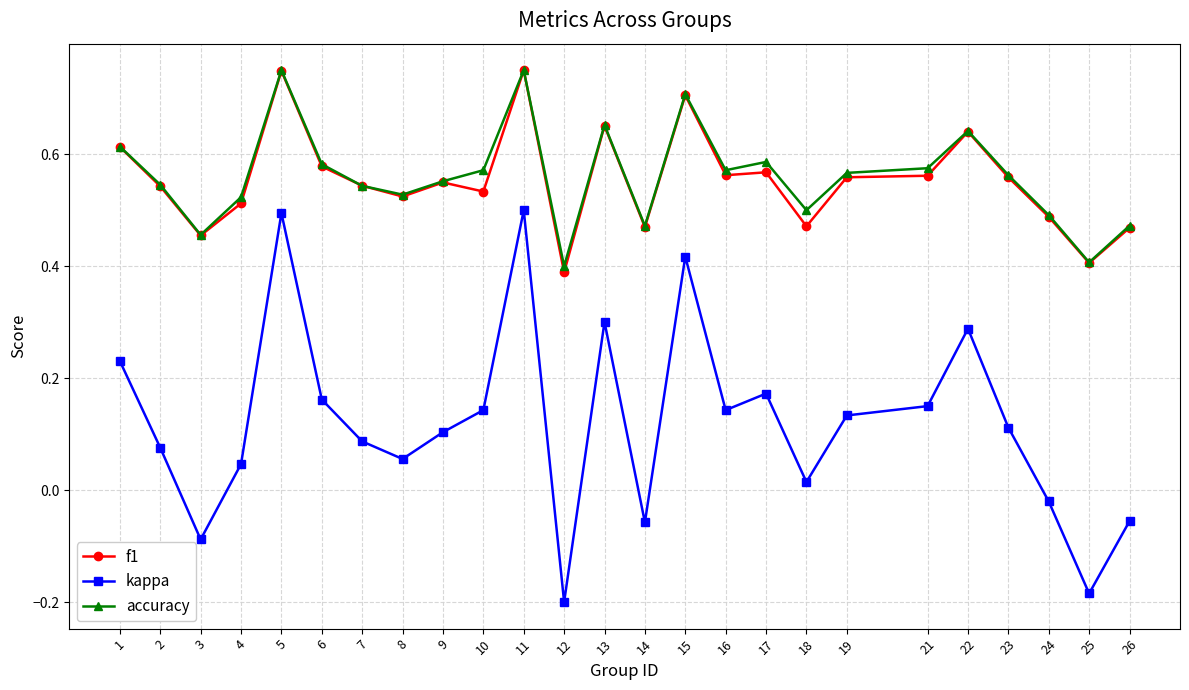

Which label corresponds to the smallest value in the chart?

12